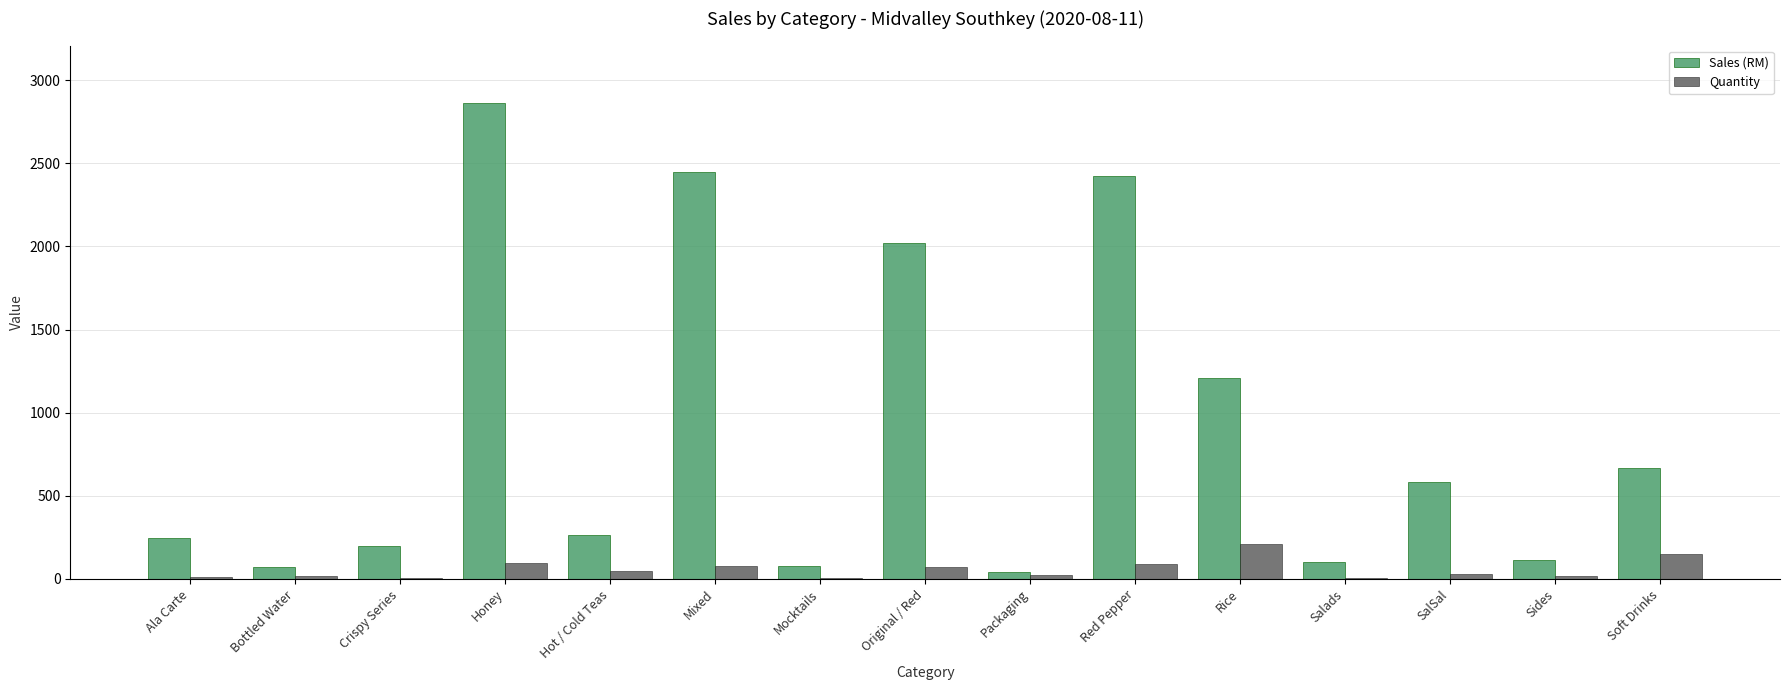

How many values in the Sales (RM) series exceed 267?

8